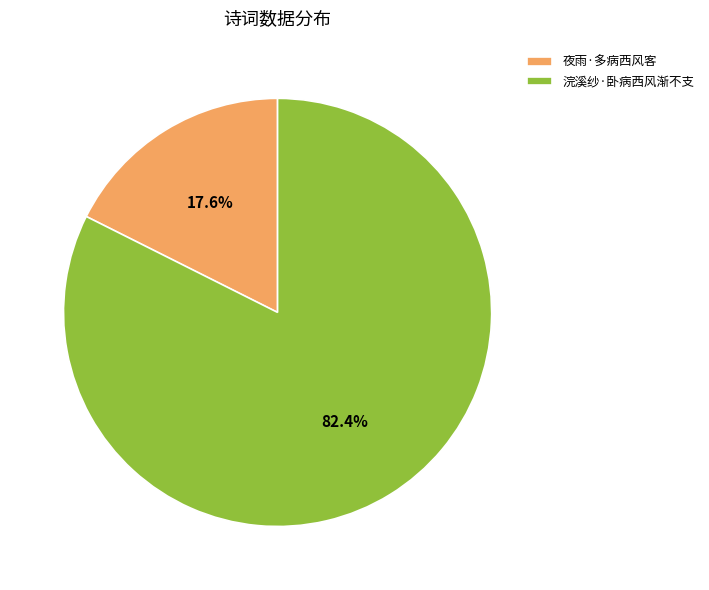

Which slice is the largest?

浣溪纱·卧病西风渐不支